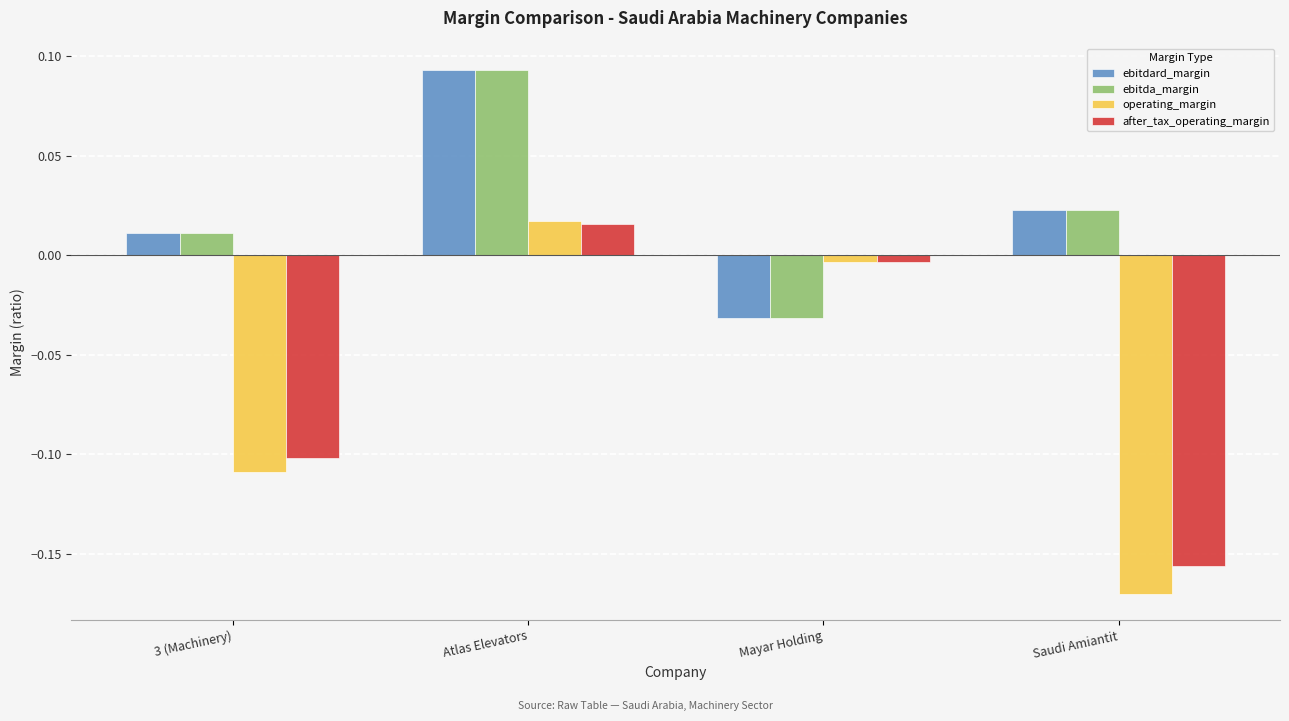

Which series changed the most between 3 (Machinery) and Mayar Holding?

operating_margin